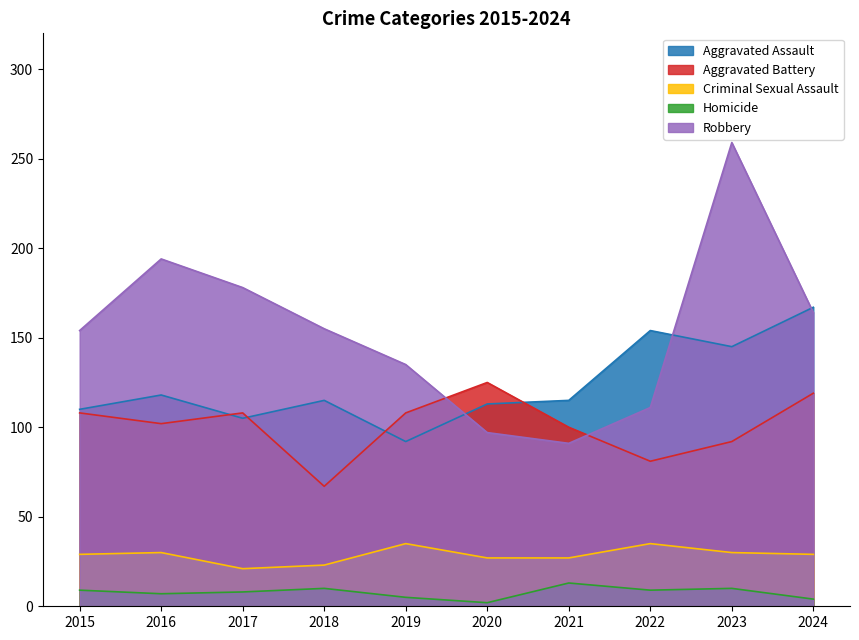

How many intersections are there between Aggravated Battery and Robbery?

2